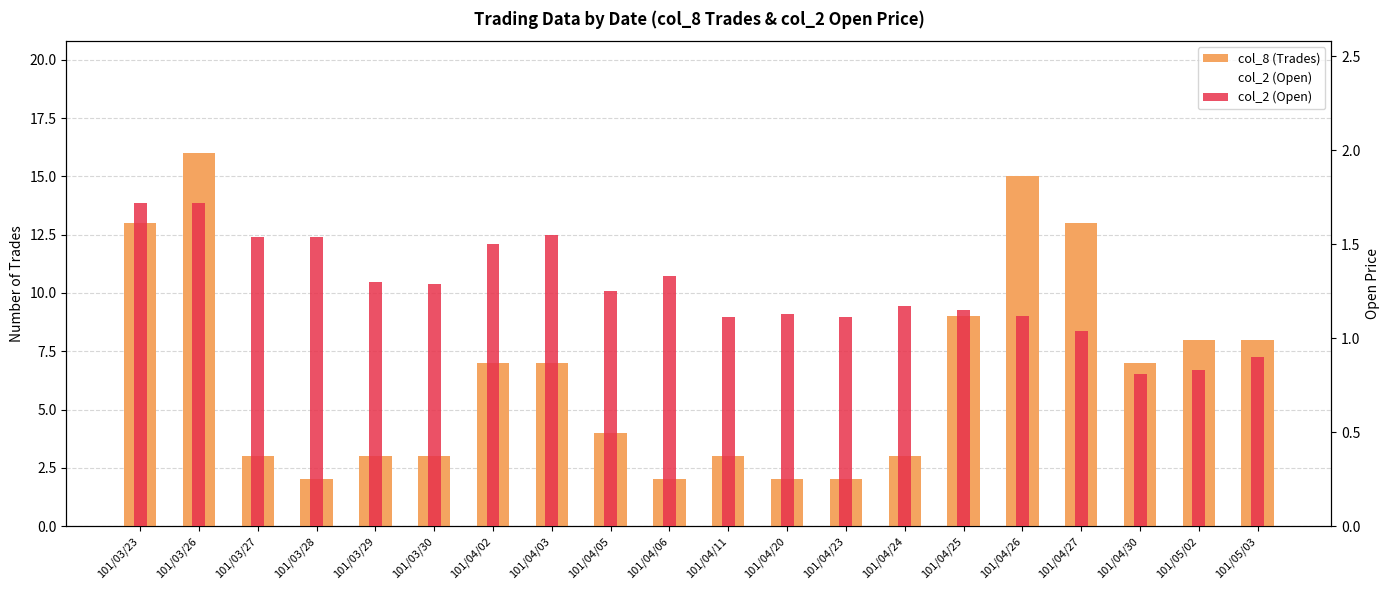

What position from the left is 101/04/25?

15